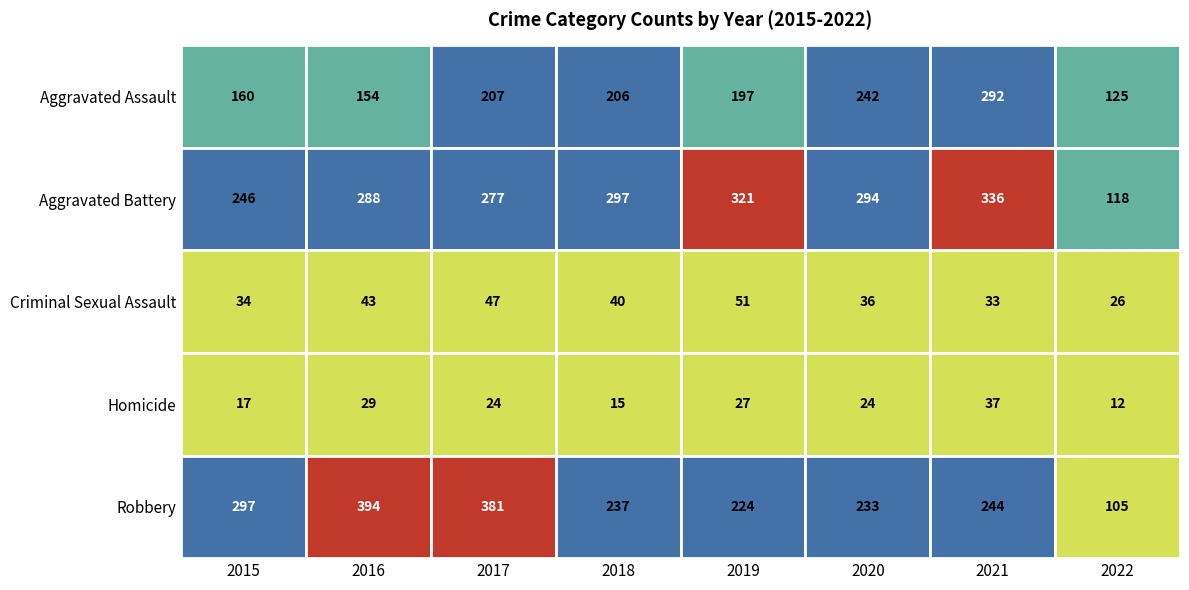

What is the sum of the Robbery values at Aggravated Battery and Criminal Sexual Assault?

775